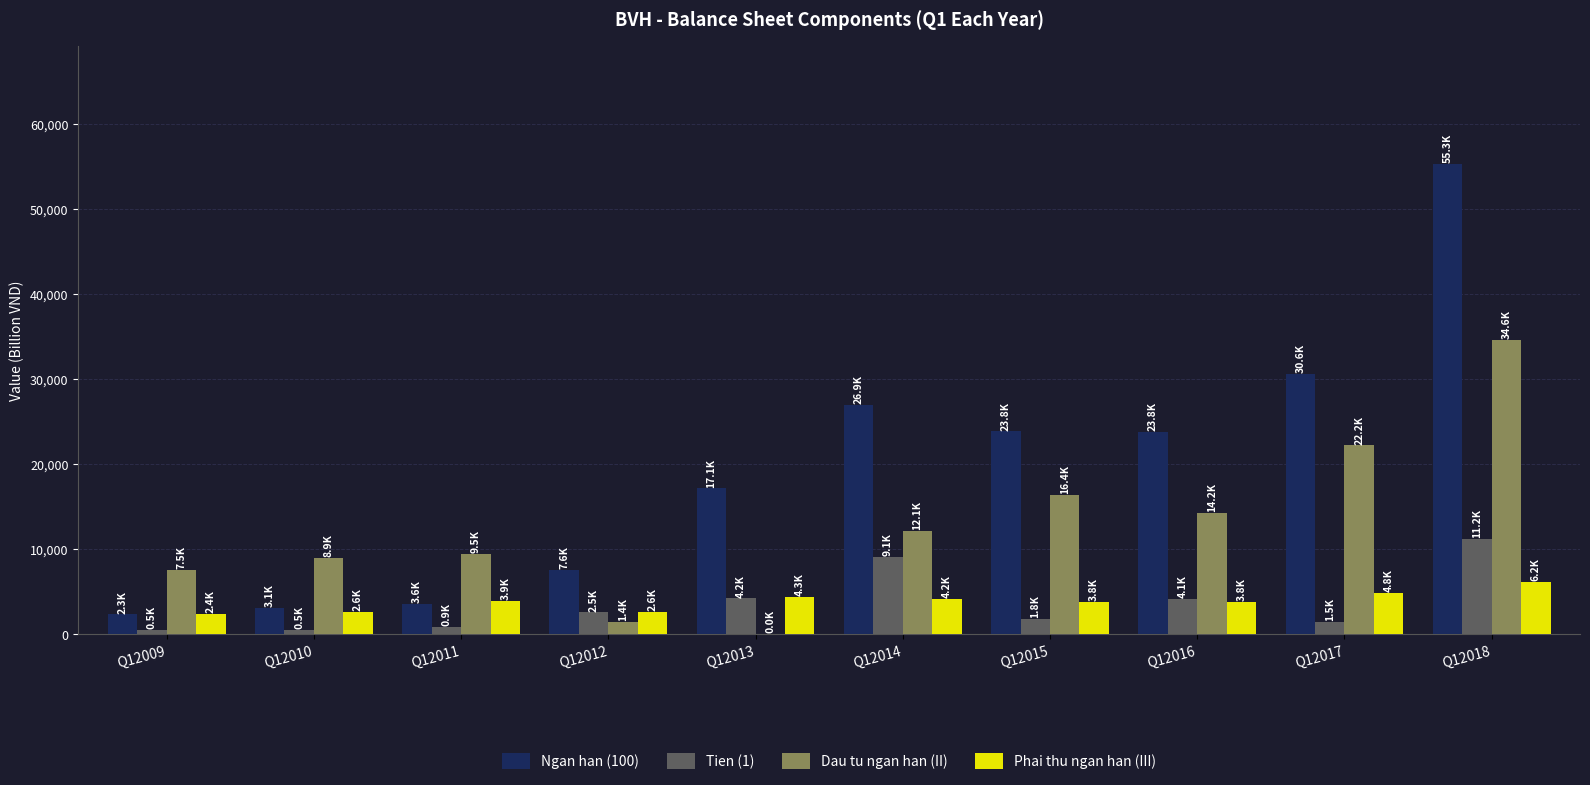

What is the maximum value shown in the chart?

55324